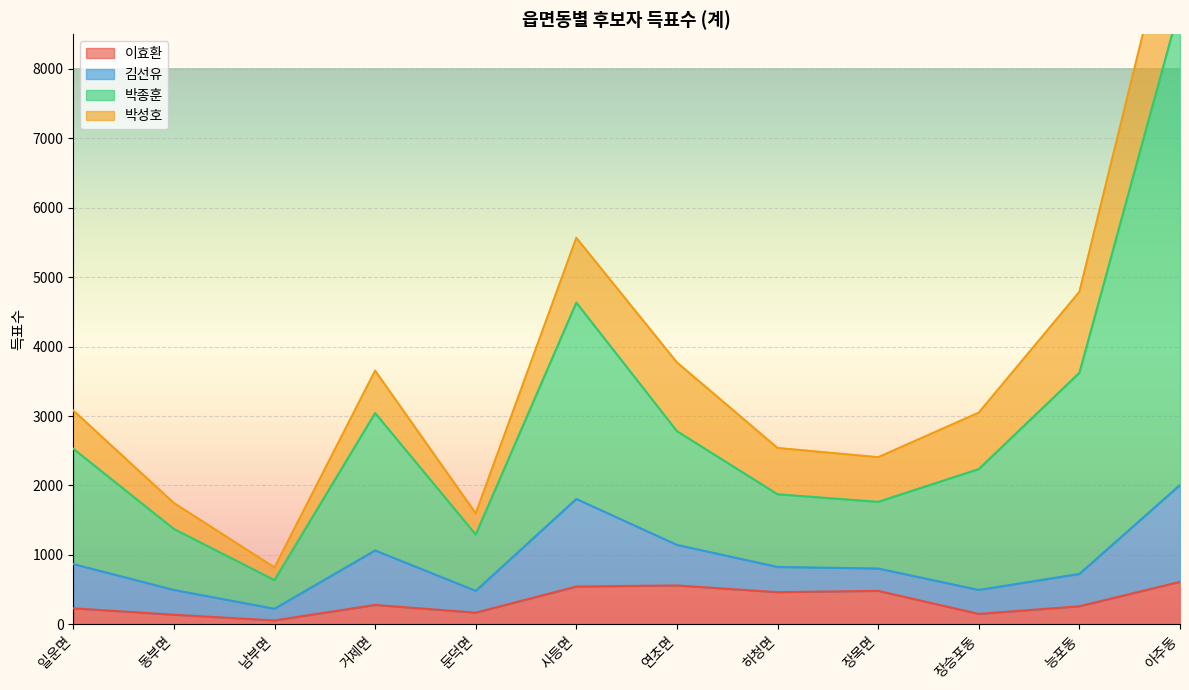

What is the label of the 5th point from the left?

둔덕면